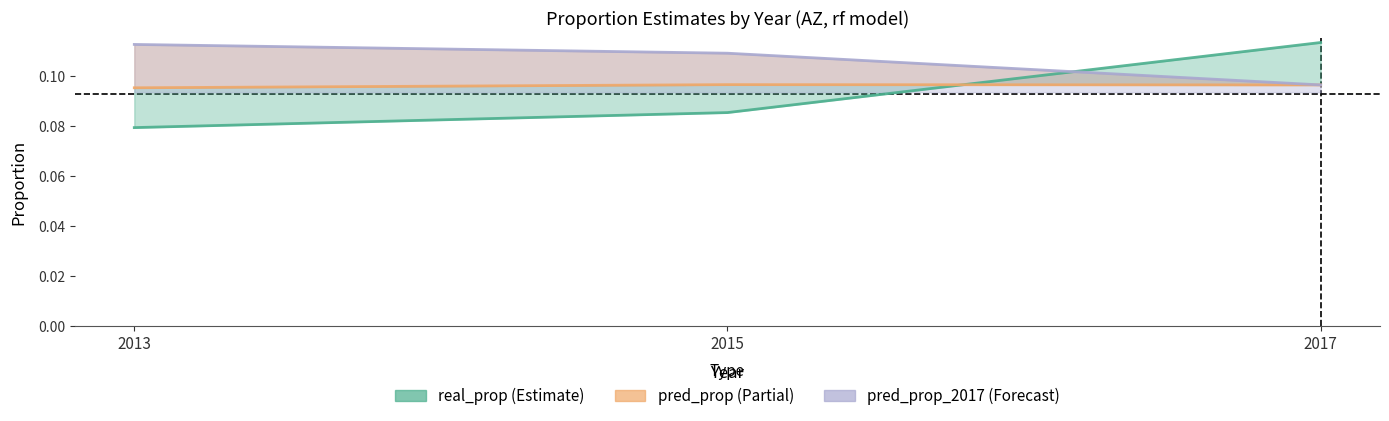

Which category has the lowest value in the real_prop line series?

2013